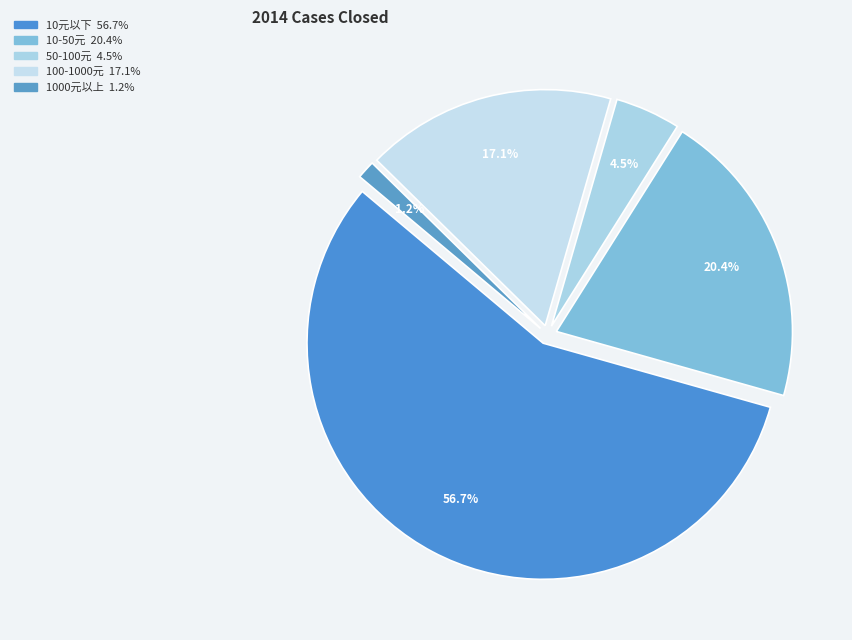

What percentage is NOT represented by 100-1000元?

82.9%